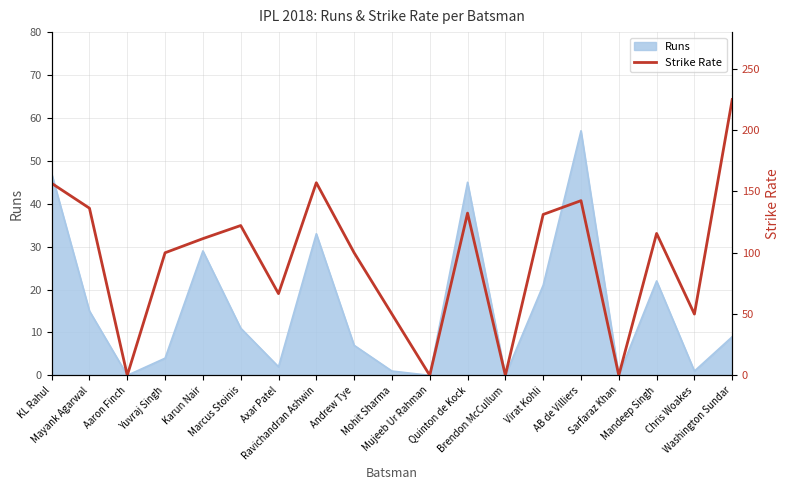

What is the highest value of the Runs series?

57